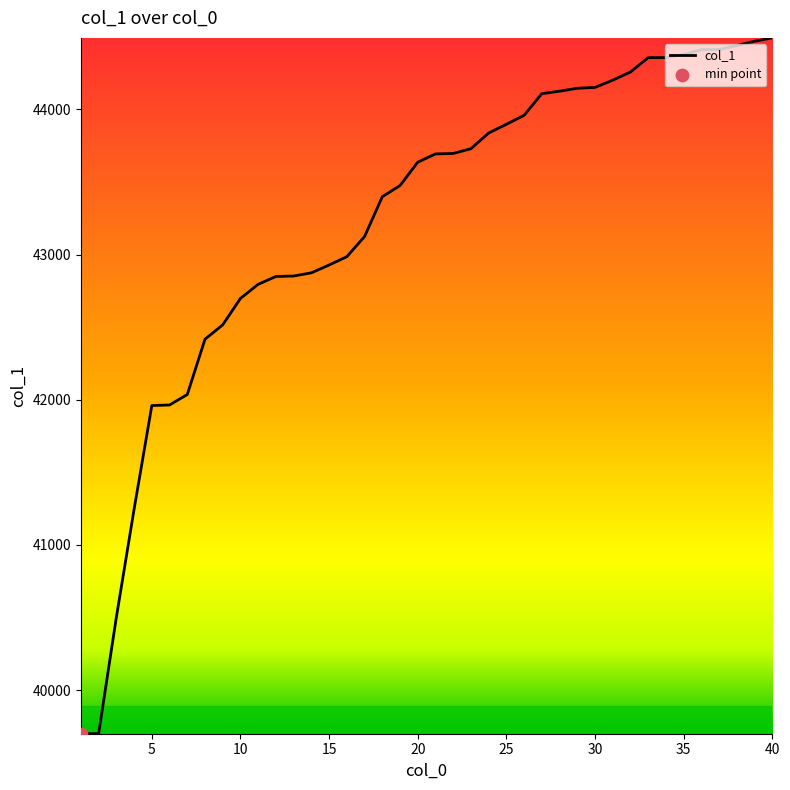

What is the smallest value displayed?

39700